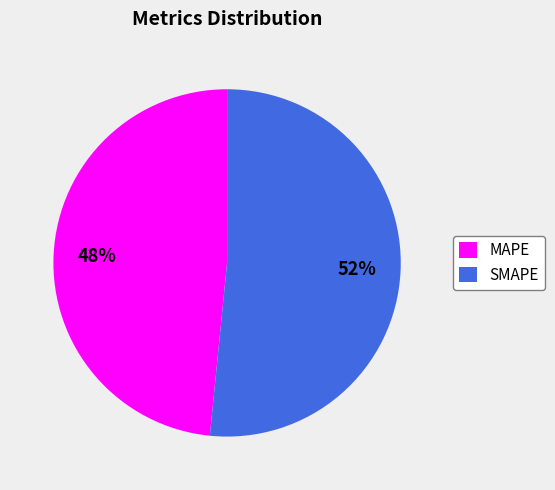

Which category accounts for the majority?

SMAPE